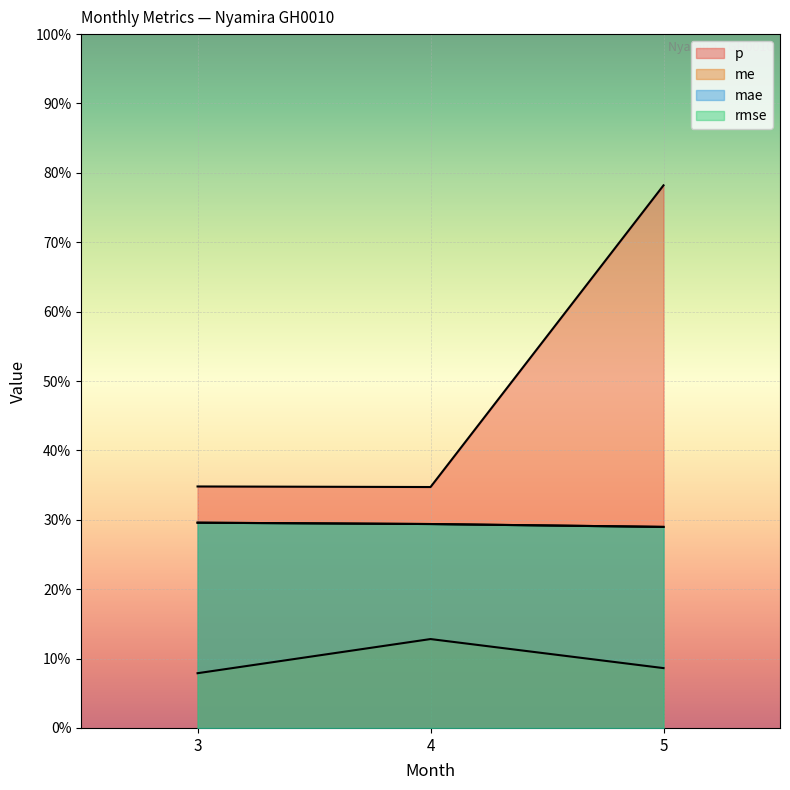

What is the sum of all rmse values?

0.9